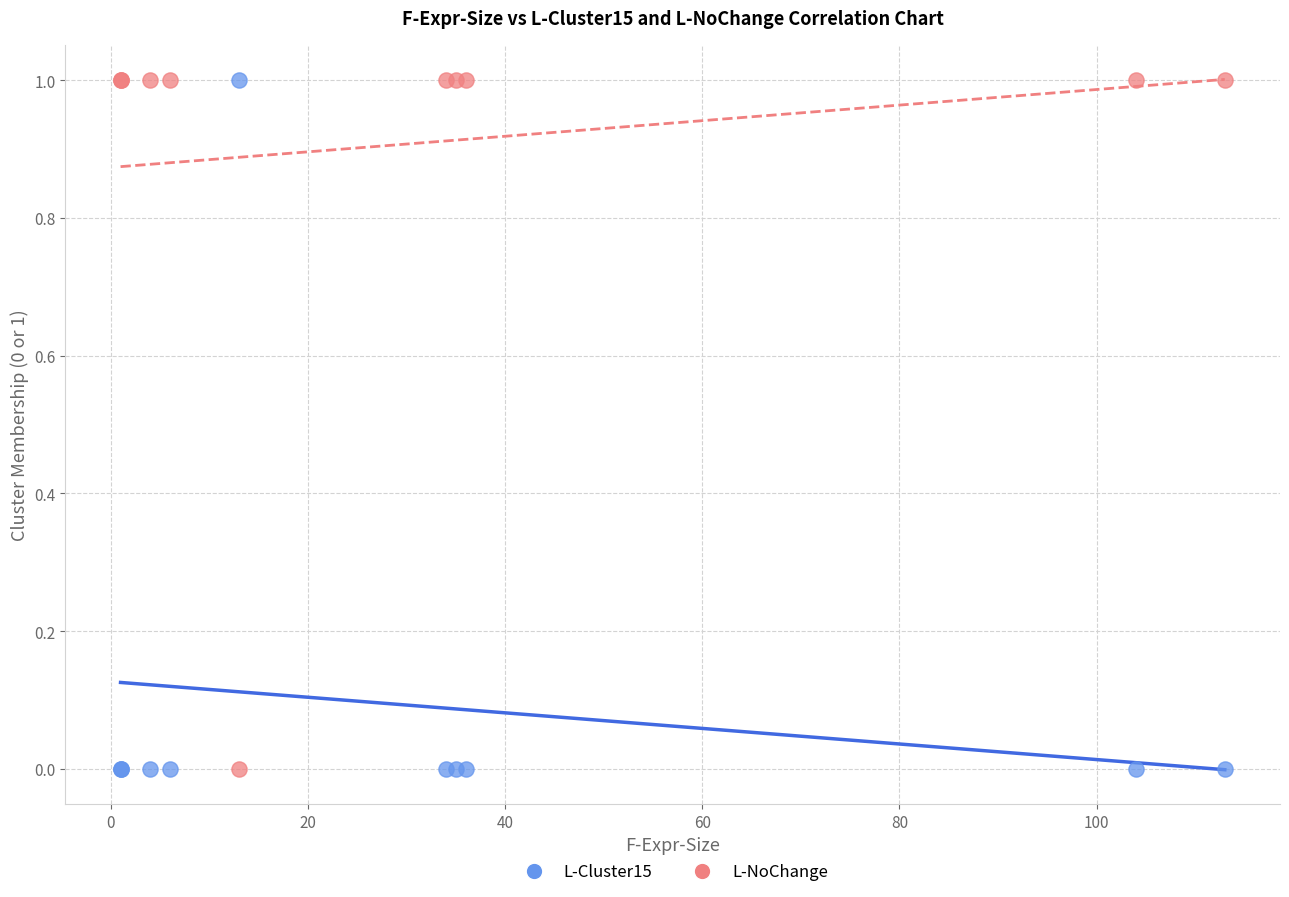

What is the X range (max minus min) for the scatter plot?

112